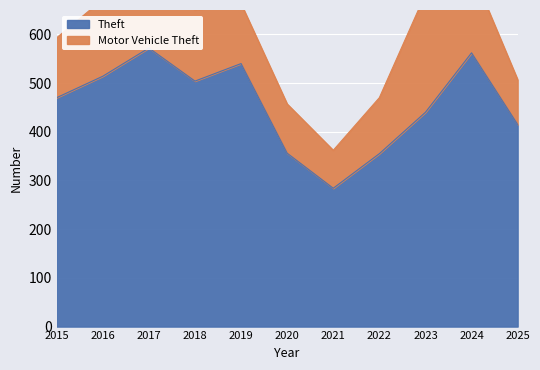

At which label is the value closest to 428?

2023